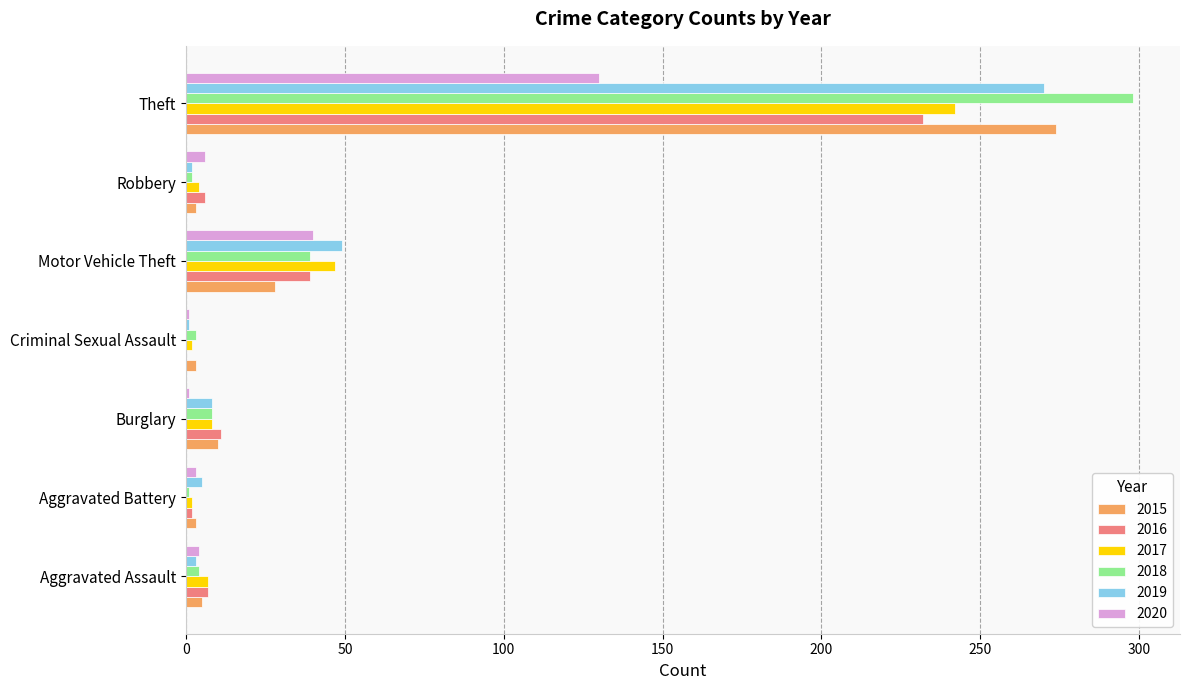

How many values in 2016 are above zero?

6